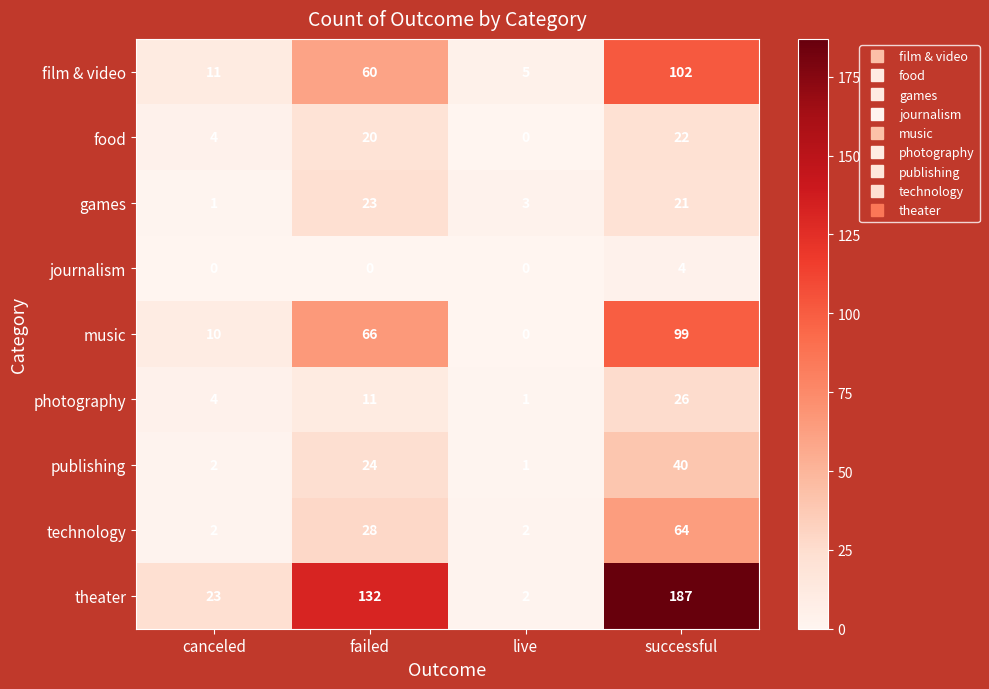

Which series changed the most between canceled and successful?

theater